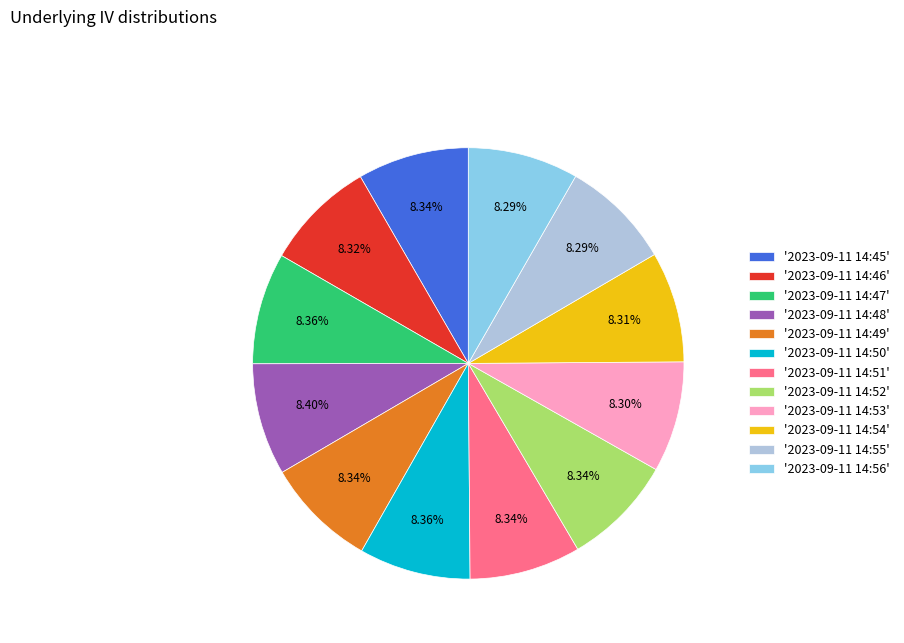

Is there a majority slice in this chart?

No